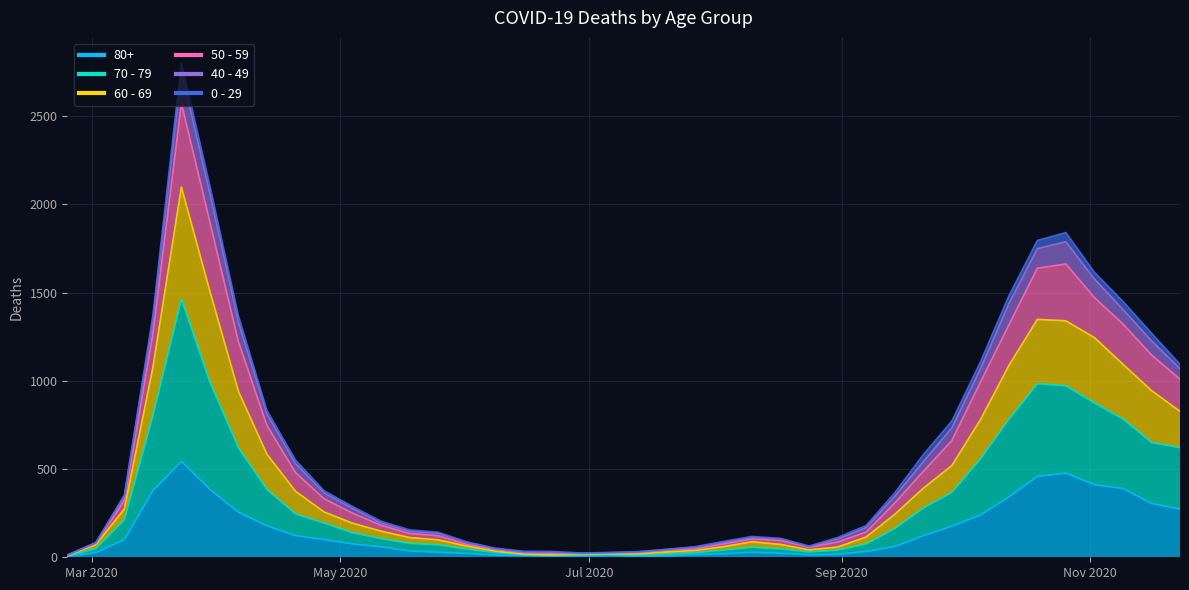

What is the value of the 60 - 69 point at the 19th from the left?

22